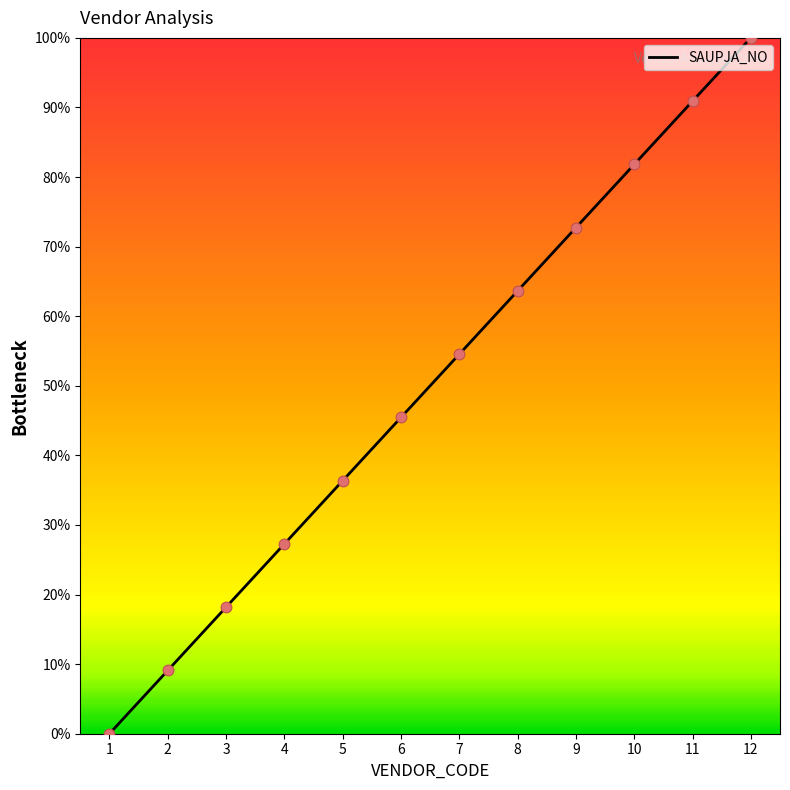

Which has a higher value, 4 or 12?

12